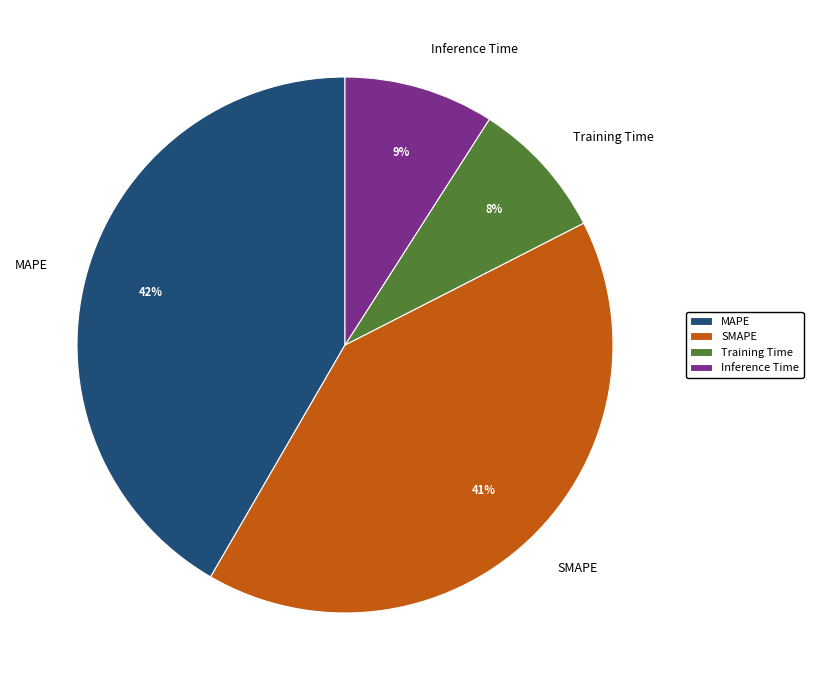

To the nearest percent, what is the combined percentage of Training Time and Inference Time?

17%